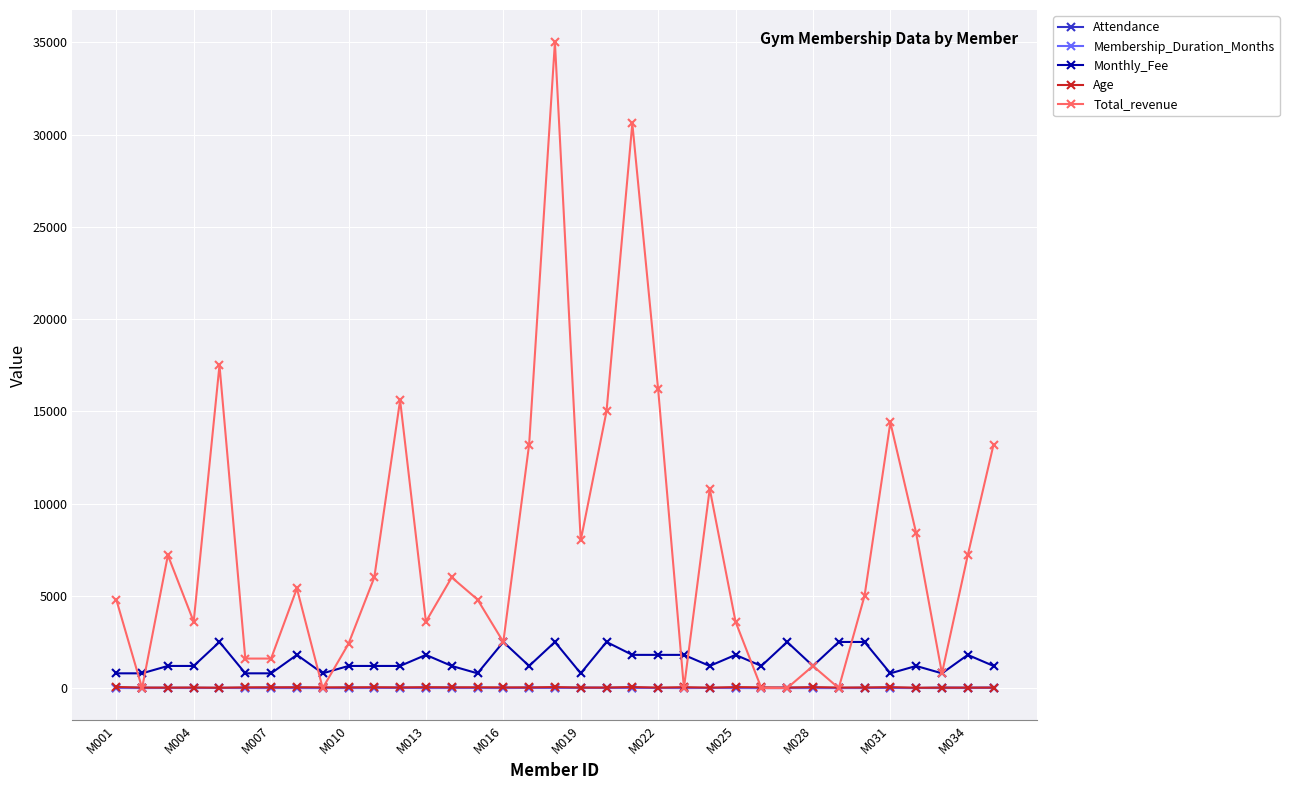

What is the average value of the Age series?

37